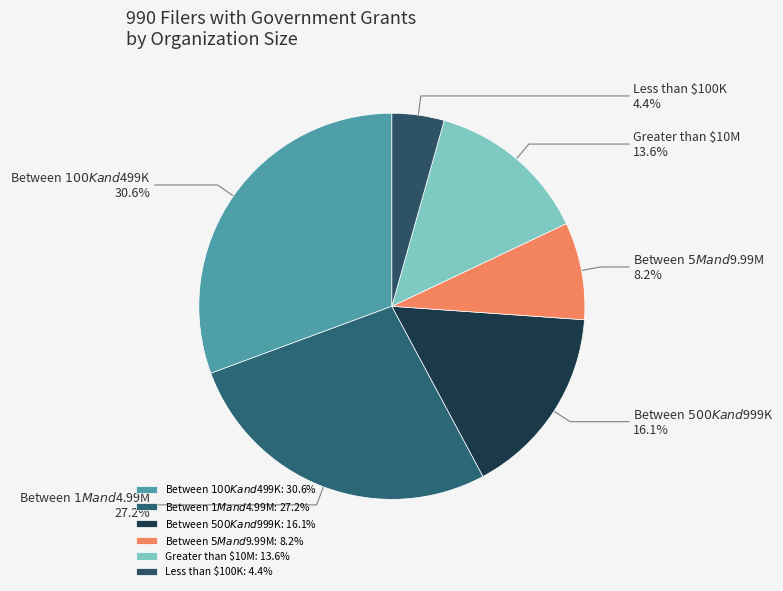

Does any single category account for the majority?

No